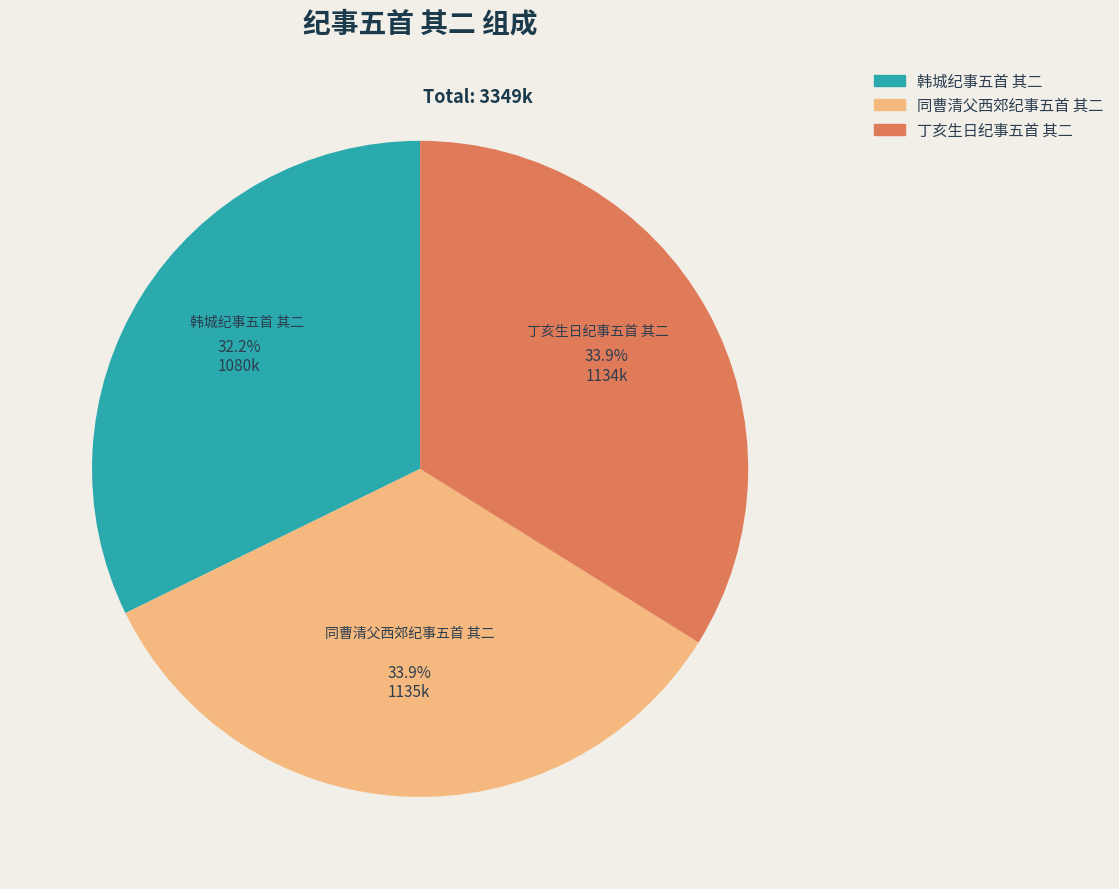

Do 丁亥生日纪事五首 其二 and 韩城纪事五首 其二 together represent more than half of the pie?

Yes